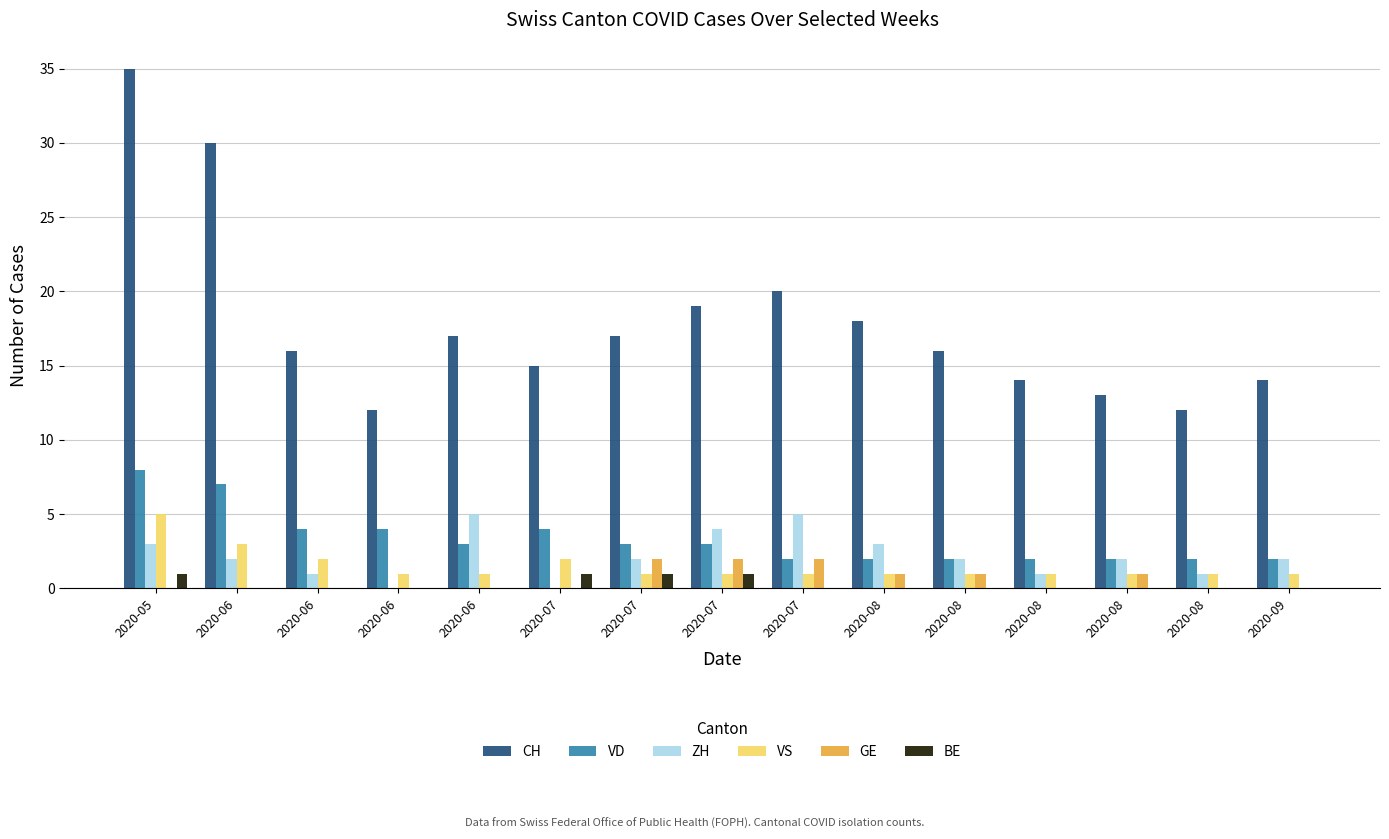

How many categories are shown in the chart?

15